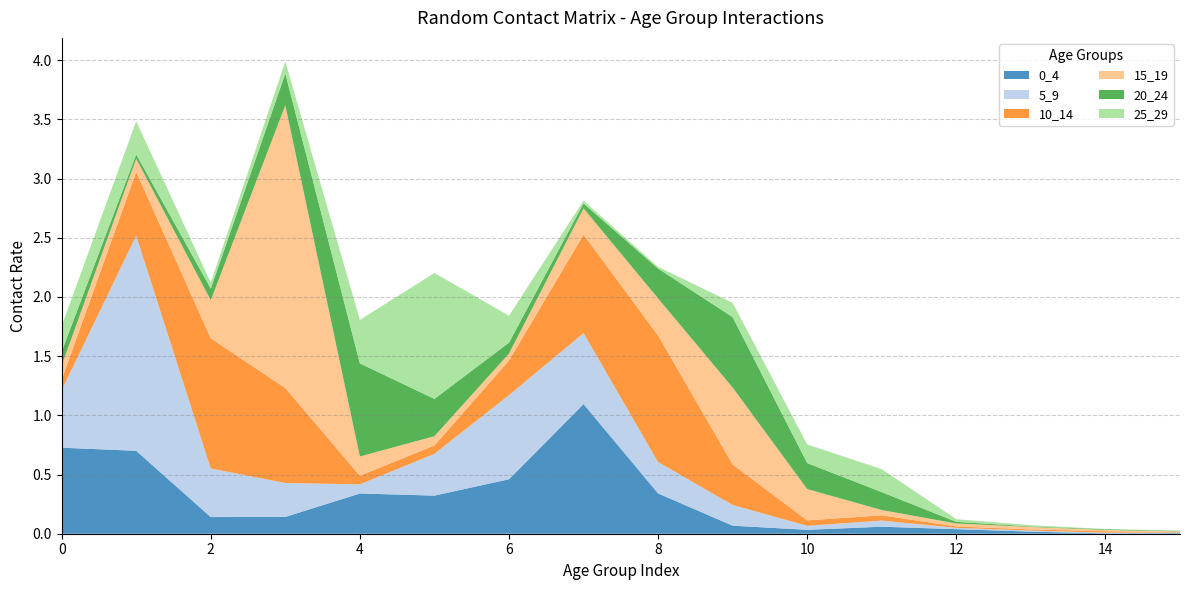

Reading left to right, transcribe all the data shown in this chart.

0_4: 0.7	0.7	0.1	0.1	0.3	0.3	0.5	1.1	0.3	0.1	0.0	0.1	0.0	0.0	0.0	0.0
5_9: 0.5	1.8	0.4	0.3	0.1	0.4	0.7	0.6	0.3	0.2	0.0	0.1	0.0	0.0	0.0	0.0
10_14: 0.1	0.5	1.1	0.8	0.1	0.1	0.3	0.8	1.1	0.3	0.0	0.0	0.0	0.0	0.0	0.0
15_19: 0.1	0.1	0.3	2.4	0.2	0.1	0.1	0.2	0.3	0.6	0.3	0.0	0.0	0.0	0.0	0.0
20_24: 0.1	0.0	0.1	0.3	0.8	0.3	0.1	0.0	0.3	0.6	0.2	0.2	0.0	0.0	0.0	0.0
25_29: 0.2	0.3	0.1	0.1	0.4	1.1	0.2	0.0	0.0	0.1	0.2	0.2	0.0	0.0	0.0	0.0